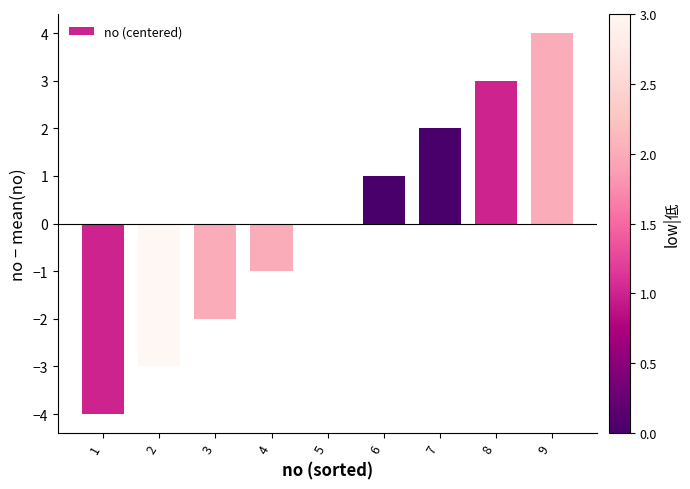

True or false: the data shows 3 at 8.

True